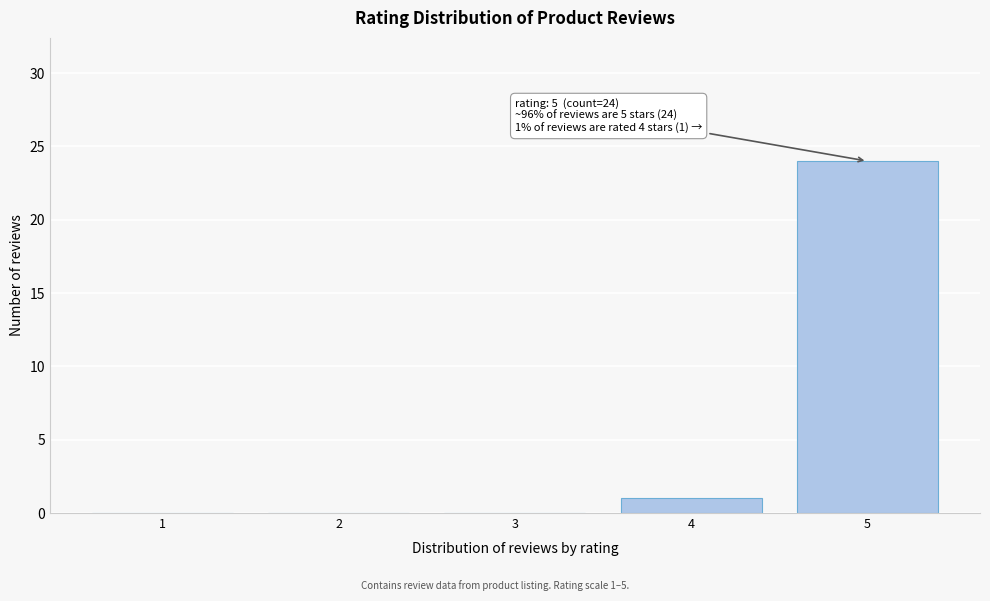

Reading left to right, transcribe all the data shown in this chart.

1=0	2=0	3=0	4=1	5=24